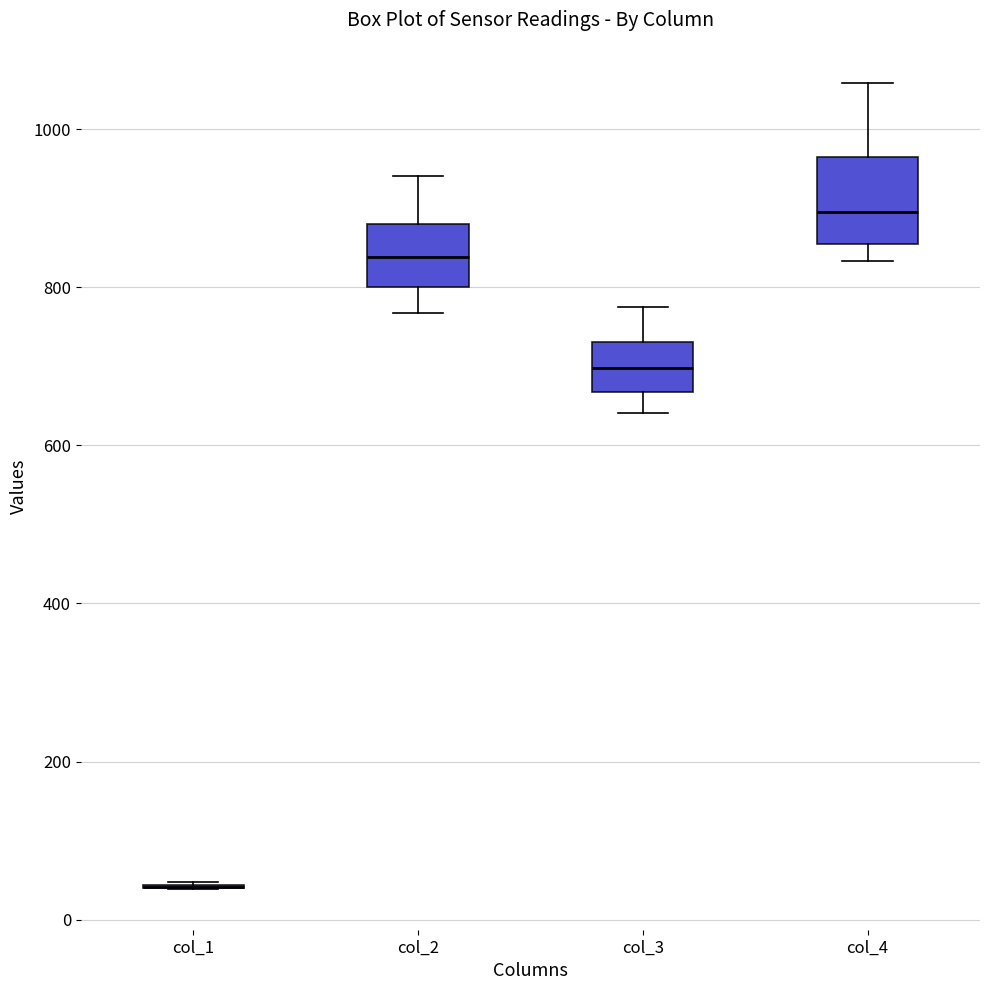

Reading left to right, transcribe this box plot: for each box, give where its median line is, the range the box spans, and where its two whiskers end, as read against the y-axis. The values are not printed on the chart, so give them approximately, as read against the axis.

col_1: box collapsed to a line at 40, whiskers 40 to 40
col_2: median 840, box 800 to 880, whiskers 760 to 940
col_3: median 700, box 660 to 740, whiskers 640 to 780
col_4: median 900, box 860 to 960, whiskers 840 to 1060